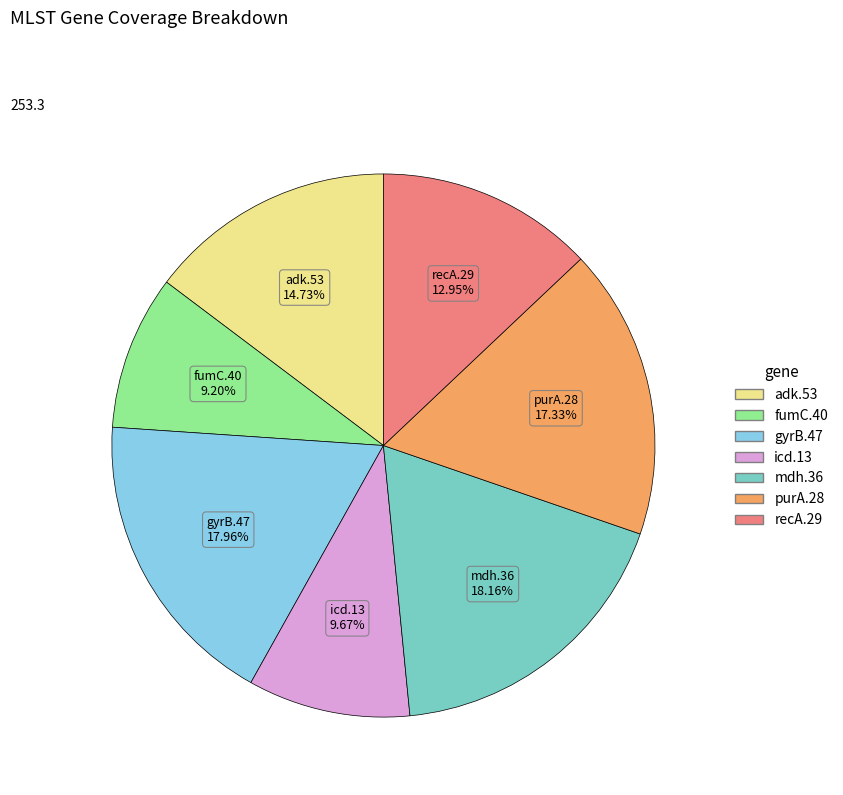

To the nearest percent, what portion does icd.13 represent?

10%